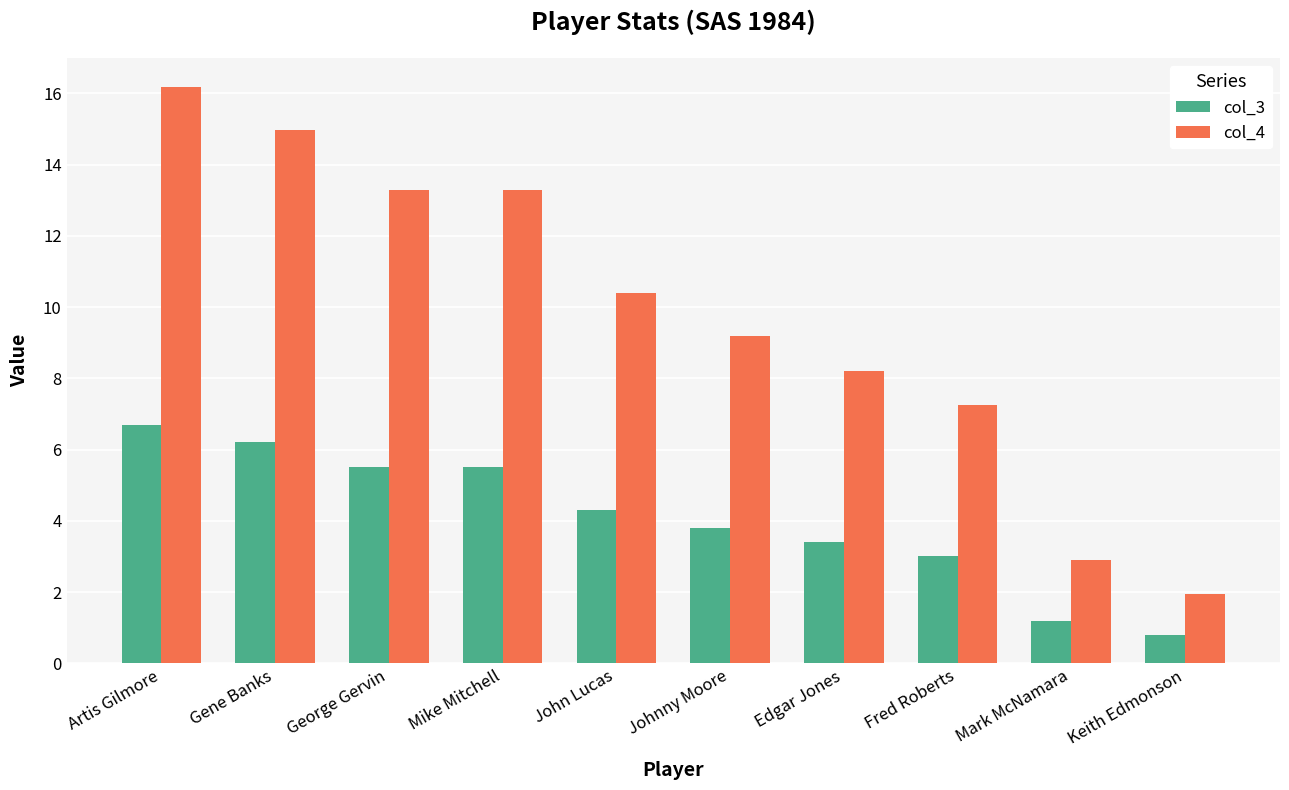

Which category has the highest value across all series?

Artis Gilmore